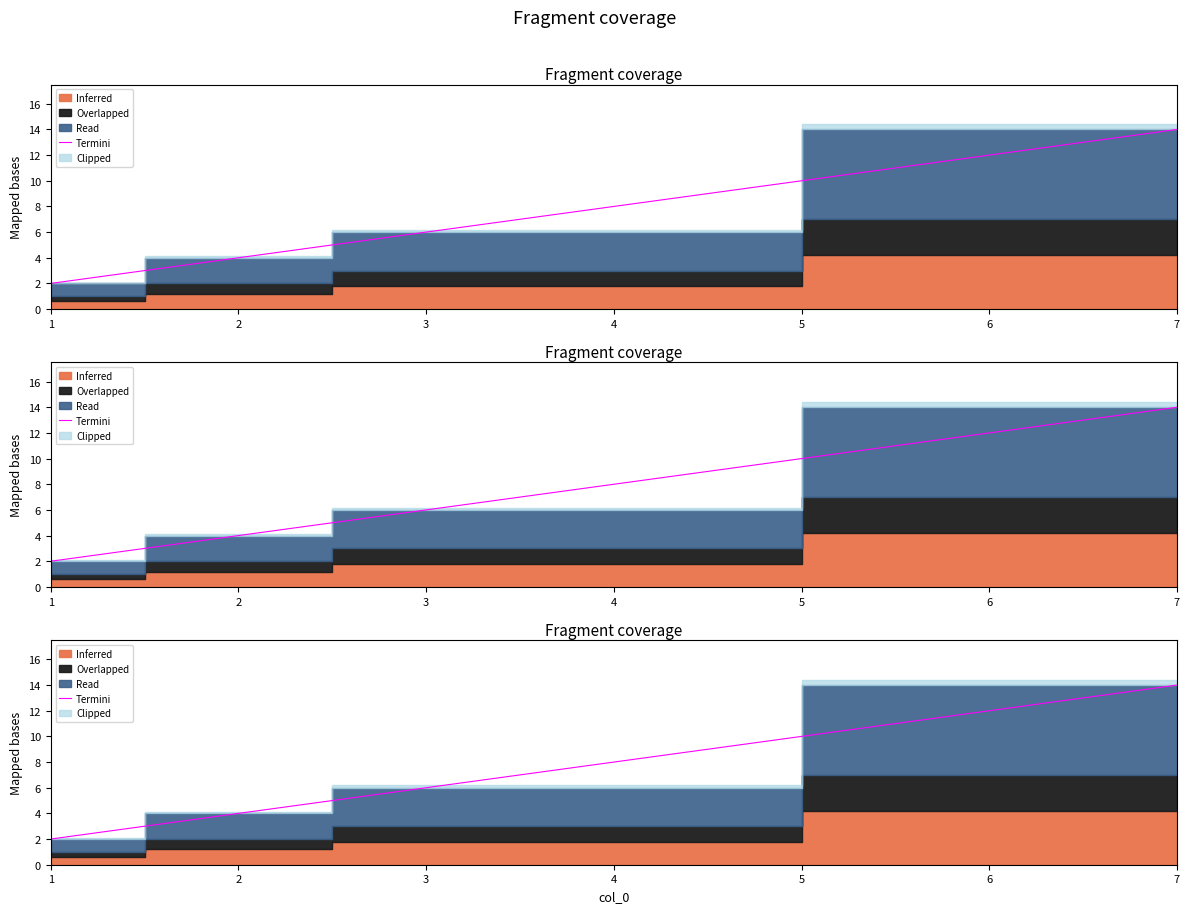

What is the smallest value displayed?

2